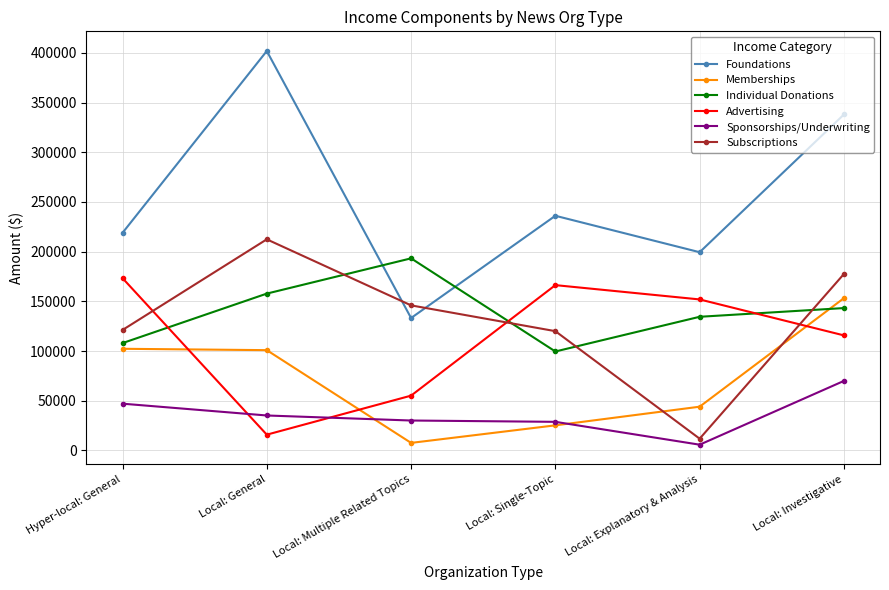

What is the label of the 3rd point from the left?

Local: Multiple Related Topics